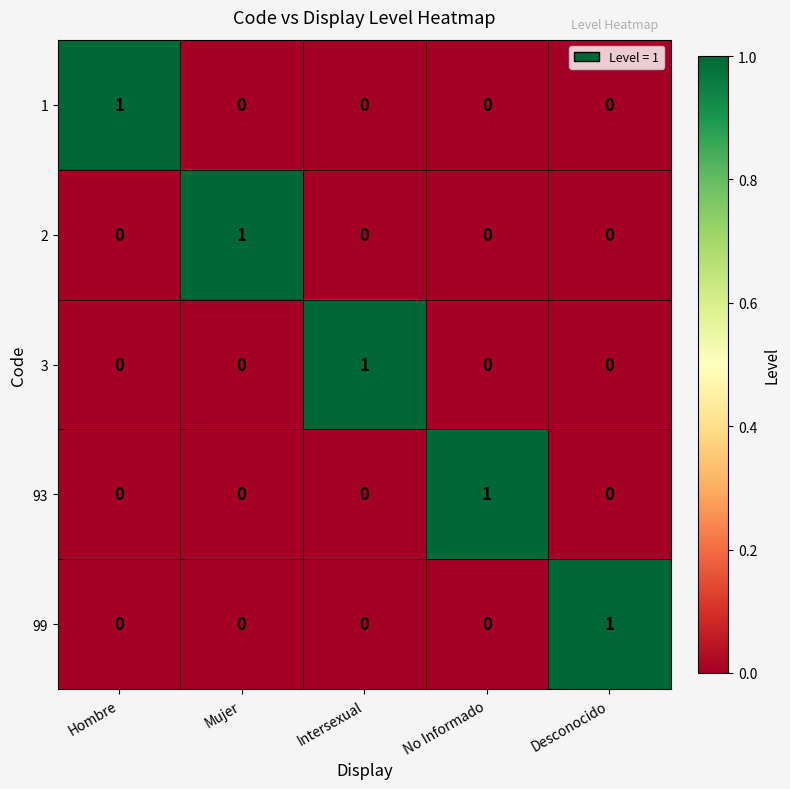

The value of 1 at Mujer is -1. True or false?

False